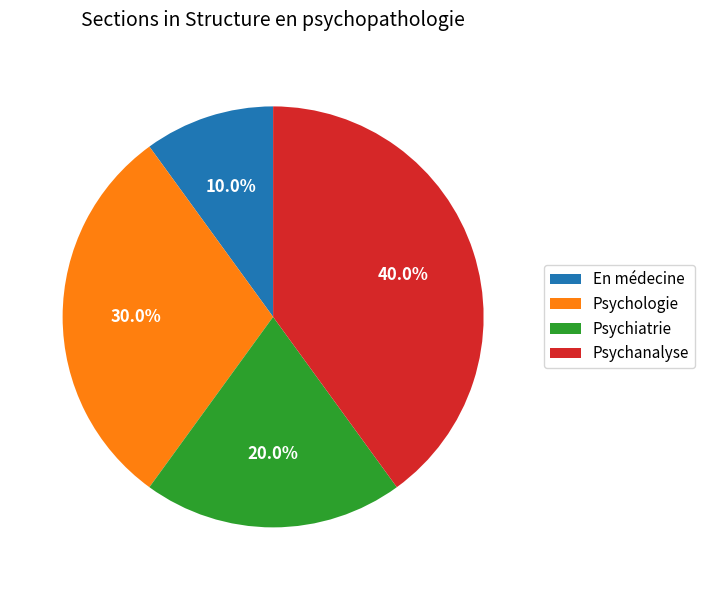

To the nearest percent, what portion does Psychiatrie represent?

20%